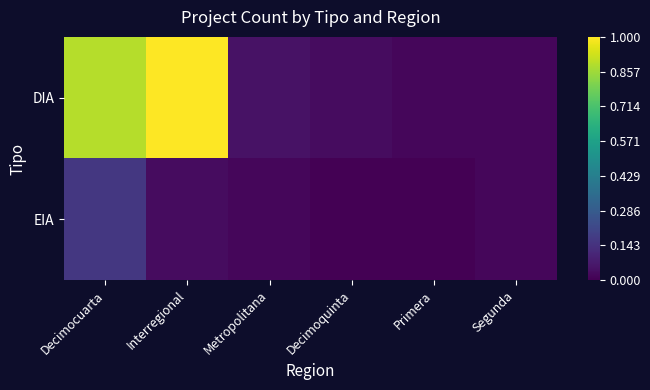

Reading left to right, list all the values displayed in this chart.

DIA: Decimocuarta=0.9	Interregional=1.0	Metropolitana=0.0	Decimoquinta=0.0	Primera=0.0	Segunda=0.0
EIA: Decimocuarta=0.2	Interregional=0.0	Metropolitana=0.0	Decimoquinta=0.0	Primera=0.0	Segunda=0.0